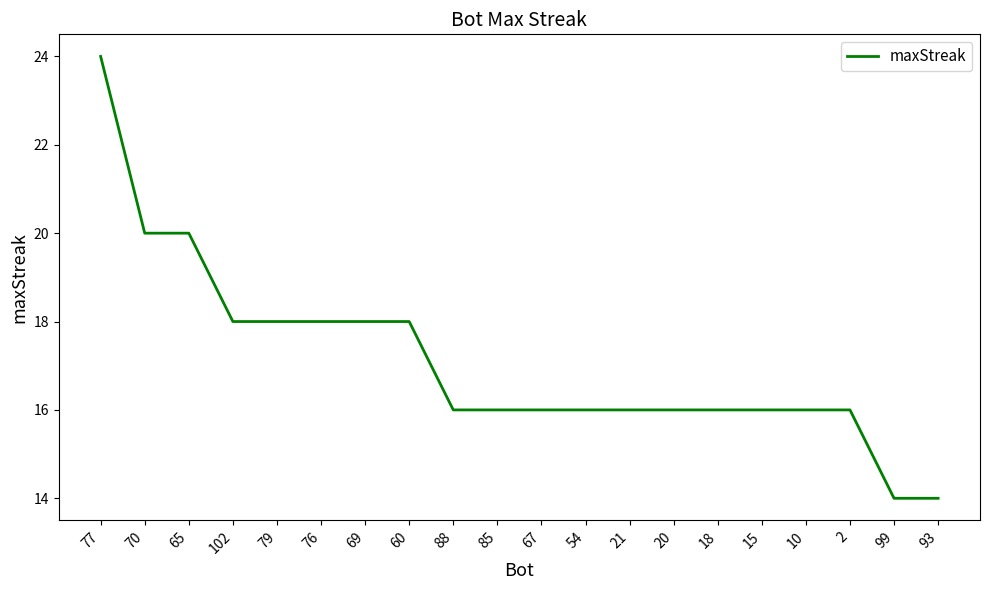

Read the value at 70, to the nearest 5.

20